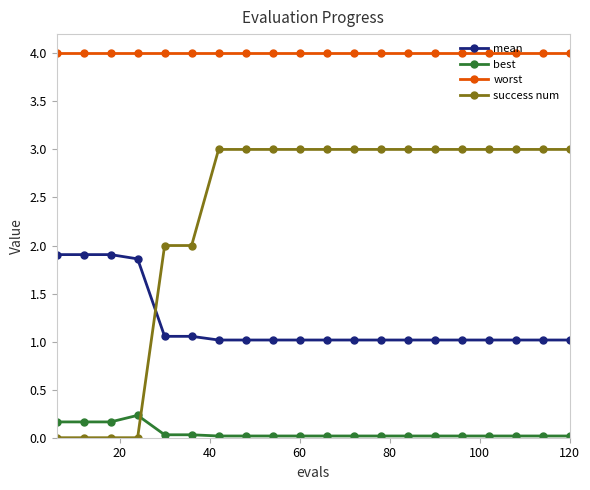

Rank the series by their average value, from highest to lowest.

worst, success num, mean, best